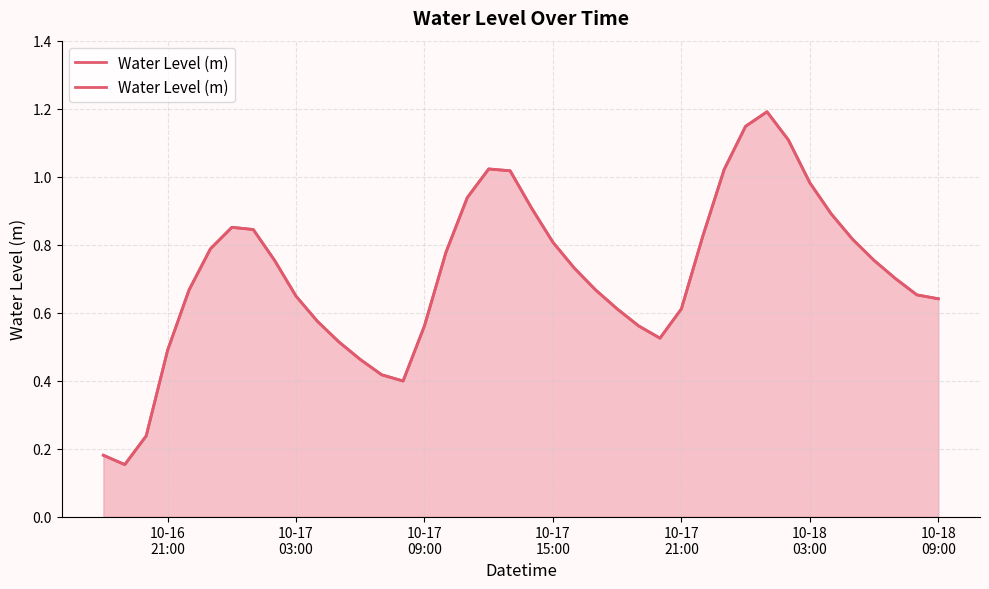

What is the difference between the maximum and minimum values?

1.0